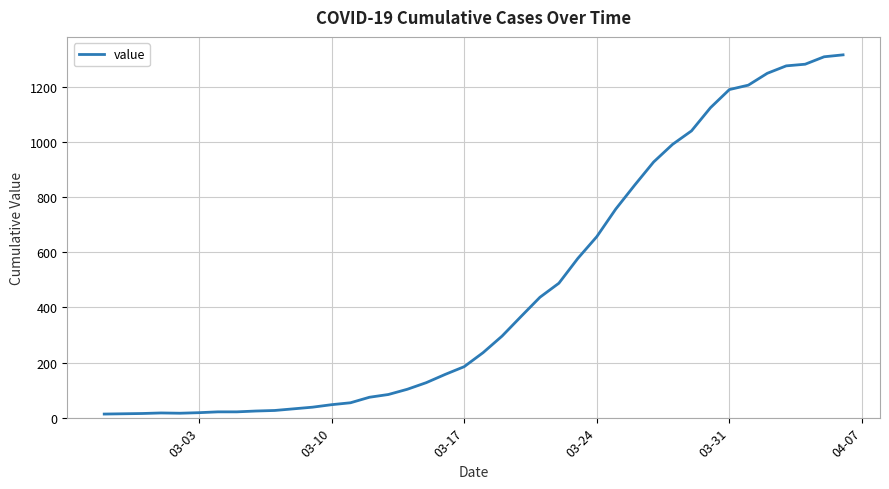

What is the difference between the maximum and minimum values?

1304